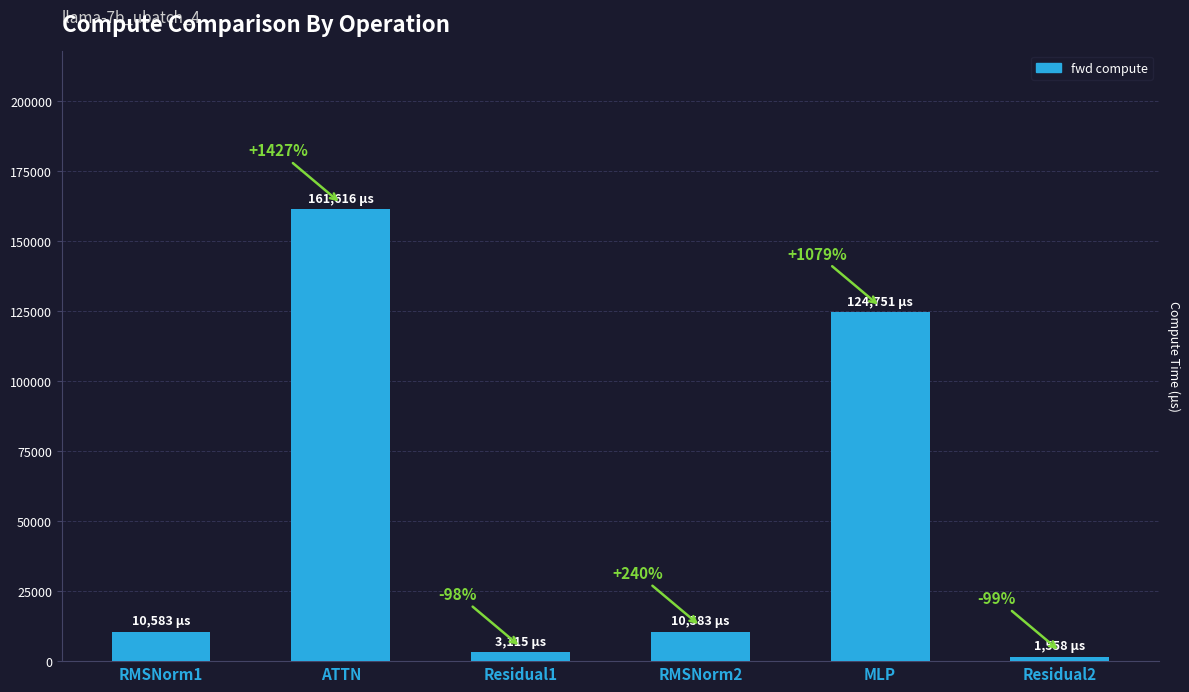

True or false: the data shows 161616.0 at ATTN.

True